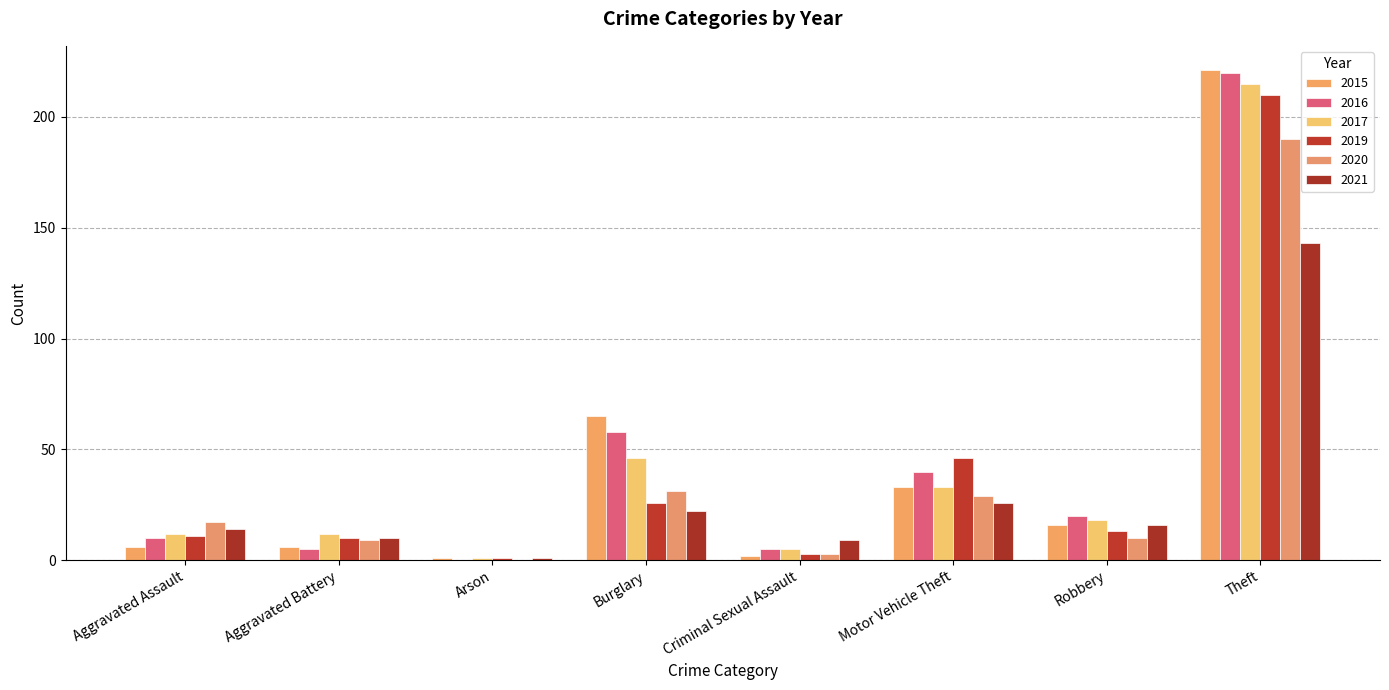

Where is 2019 nearest to the value 105?

Motor Vehicle Theft